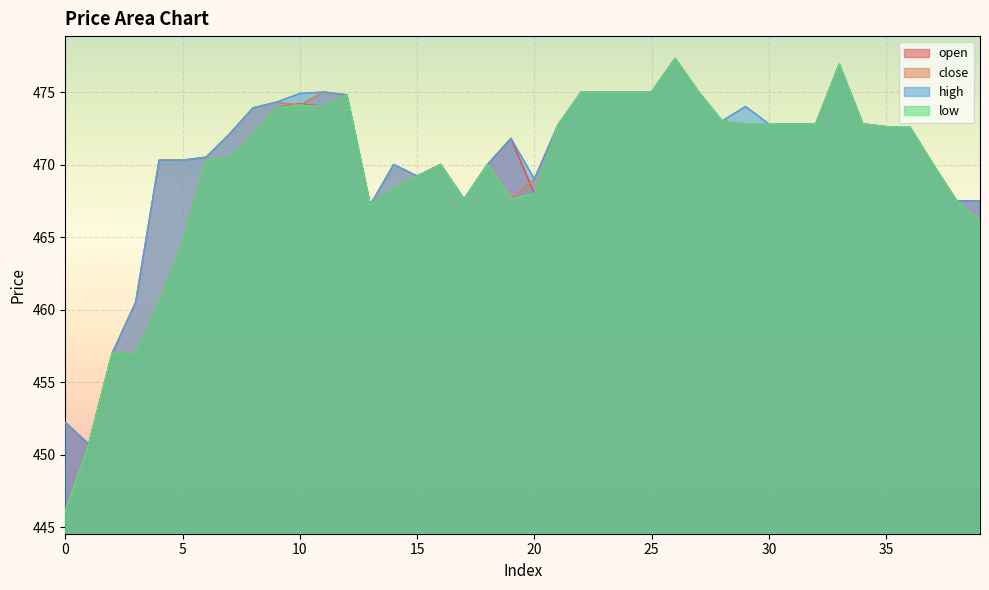

What is the difference between the second highest and second lowest values in the close series?

26.2